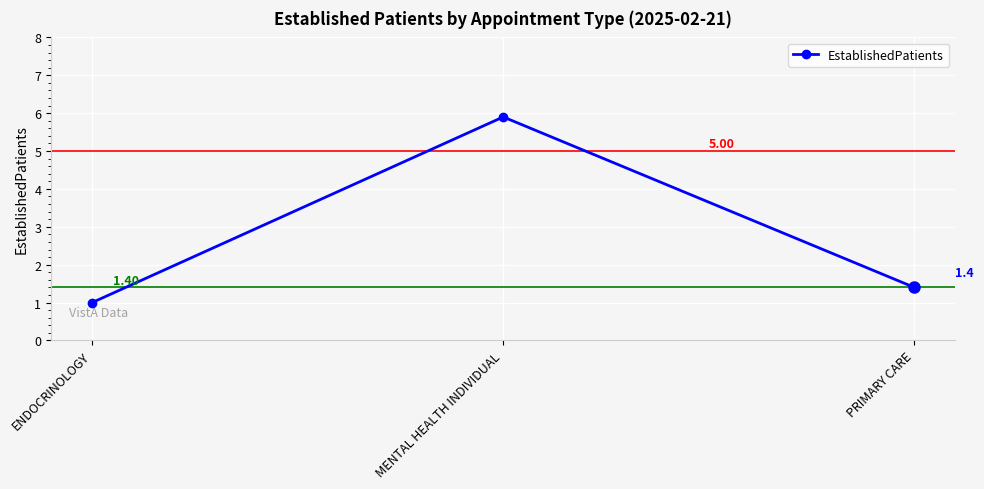

What is the difference between the maximum and minimum values?

4.9